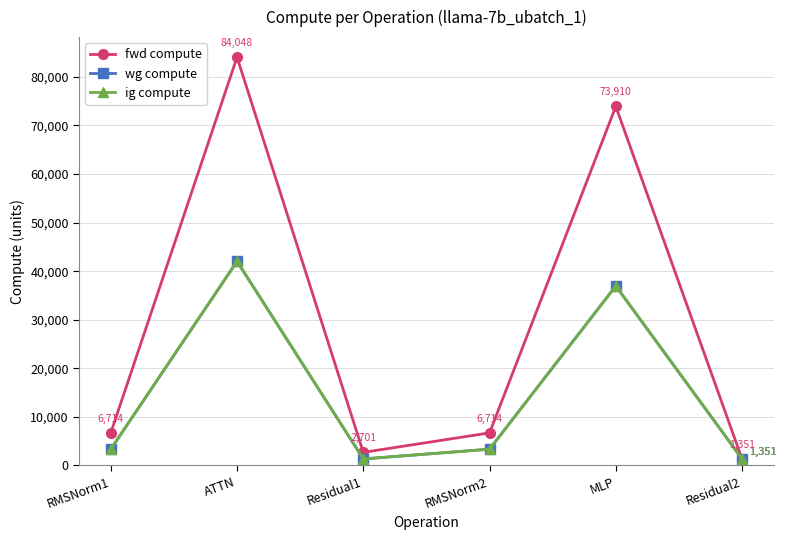

True or false: ig compute has more than 1 points higher than both neighbors.

True